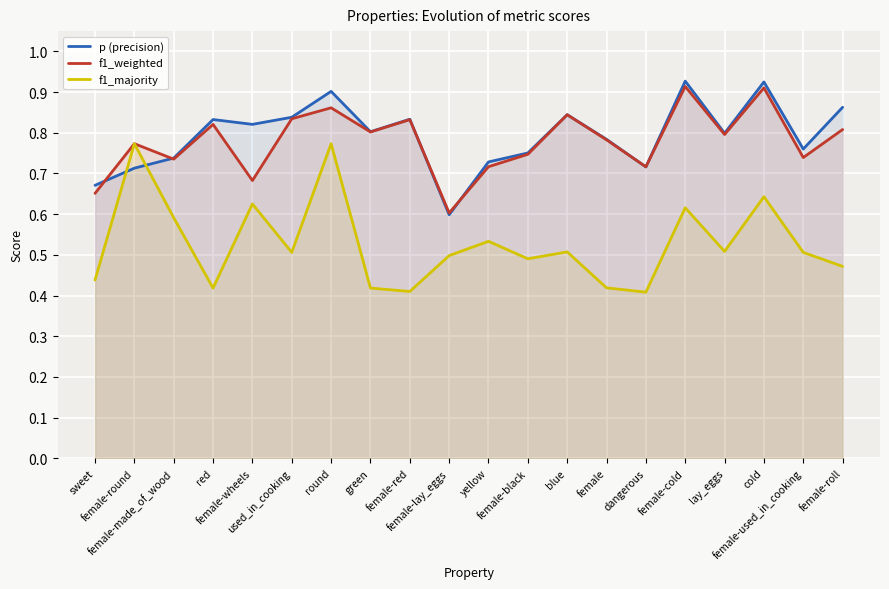

What is the label of the 16th point from the right?

female-wheels